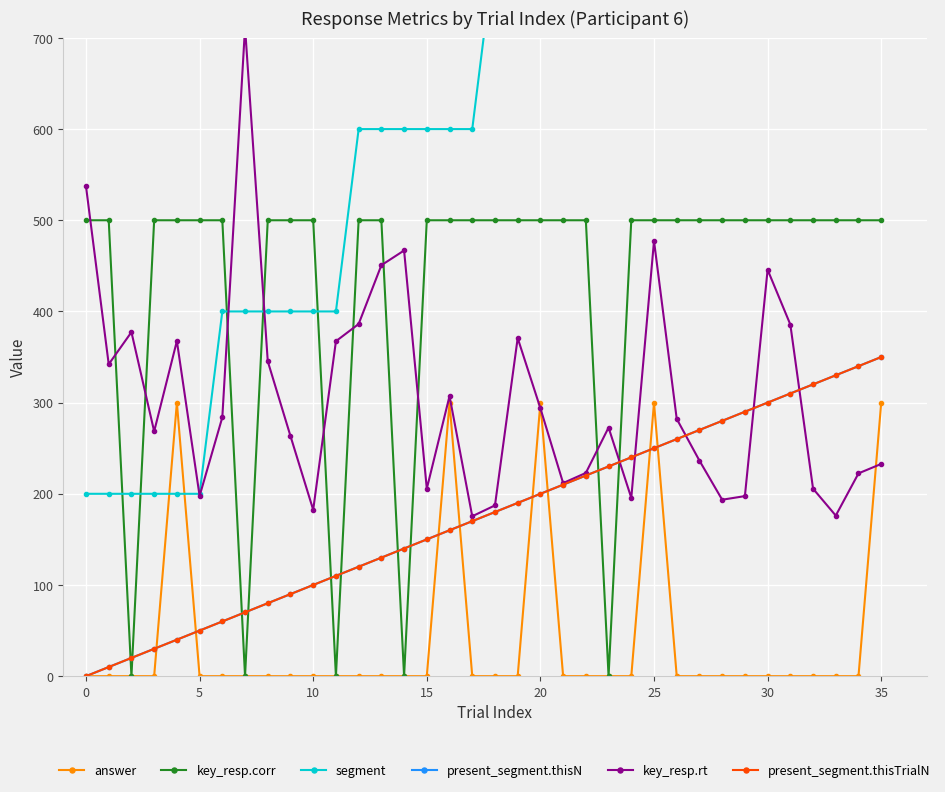

Reading left to right, extract all data points from this chart.

answer: 0.0	0.0	0.0	0.0	300.0	0.0	0.0	0.0	0.0	0.0	0.0	0.0	0.0	0.0	0.0	0.0	300.0	0.0	0.0	0.0	300.0	0.0	0.0	0.0	0.0	300.0	0.0	0.0	0.0	0.0	0.0	0.0	0.0	0.0	0.0	300.0
key_resp.corr: 500.0	500.0	0.0	500.0	500.0	500.0	500.0	0.0	500.0	500.0	500.0	0.0	500.0	500.0	0.0	500.0	500.0	500.0	500.0	500.0	500.0	500.0	500.0	0.0	500.0	500.0	500.0	500.0	500.0	500.0	500.0	500.0	500.0	500.0	500.0	500.0
segment: 200.0	200.0	200.0	200.0	200.0	200.0	400.0	400.0	400.0	400.0	400.0	400.0	600.0	600.0	600.0	600.0	600.0	600.0	800.0	800.0	800.0	800.0	800.0	800.0	1000.0	1000.0	1000.0	1000.0	1000.0	1000.0	1200.0	1200.0	1200.0	1200.0	1200.0	1200.0
present_segment.thisN: 0.0	10.0	20.0	30.0	40.0	50.0	60.0	70.0	80.0	90.0	100.0	110.0	120.0	130.0	140.0	150.0	160.0	170.0	180.0	190.0	200.0	210.0	220.0	230.0	240.0	250.0	260.0	270.0	280.0	290.0	300.0	310.0	320.0	330.0	340.0	350.0
key_resp.rt: 537.3	342.1	377.3	268.5	367.6	197.7	283.9	711.5	345.4	263.3	182.4	367.3	386.2	450.7	466.9	205.6	307.2	175.4	187.3	370.8	293.8	211.8	222.9	272.7	195.5	477.3	282.2	236.4	193.5	197.5	445.7	385.7	205.6	176.1	222.4	232.8
present_segment.thisTrialN: 0.0	10.0	20.0	30.0	40.0	50.0	60.0	70.0	80.0	90.0	100.0	110.0	120.0	130.0	140.0	150.0	160.0	170.0	180.0	190.0	200.0	210.0	220.0	230.0	240.0	250.0	260.0	270.0	280.0	290.0	300.0	310.0	320.0	330.0	340.0	350.0